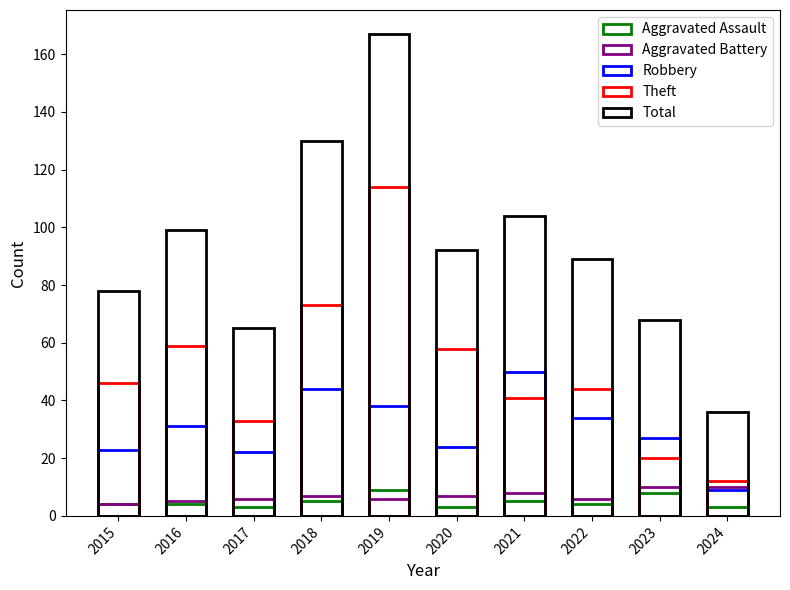

Rank the categories by Robbery value from lowest to highest.

2024, 2017, 2015, 2020, 2023, 2016, 2022, 2019, 2018, 2021